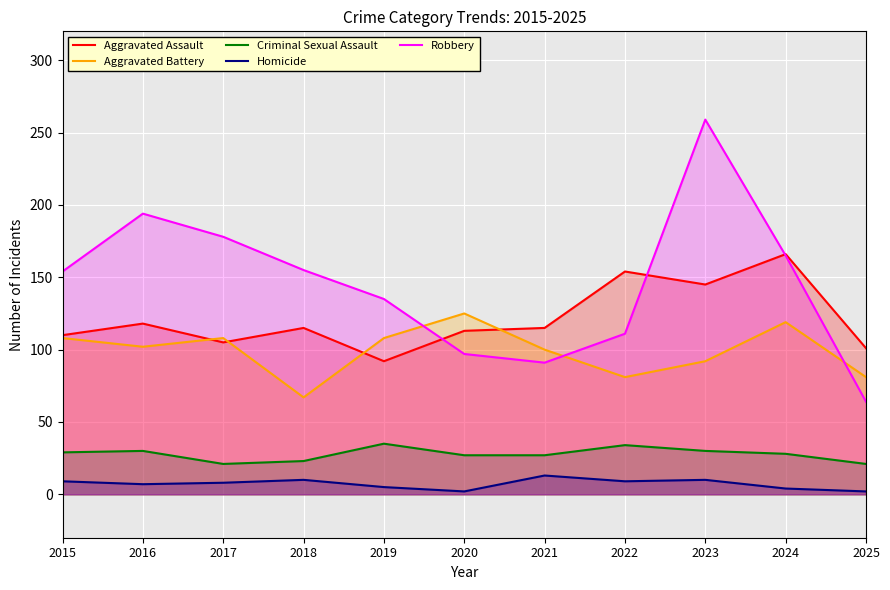

How many interior local valleys does the Robbery series have?

1